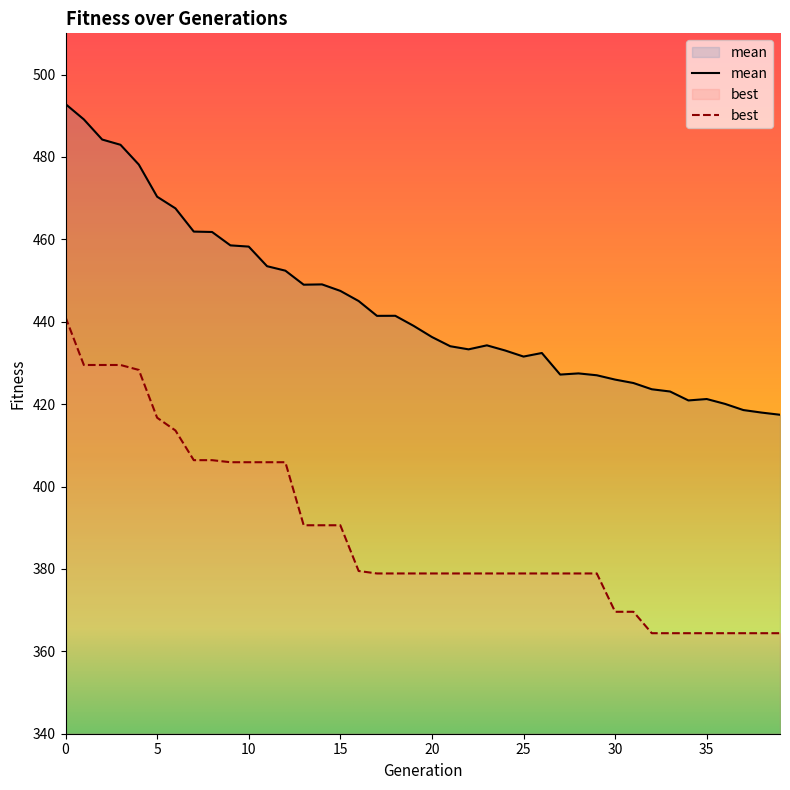

What is the sum of all best values?

15556.0